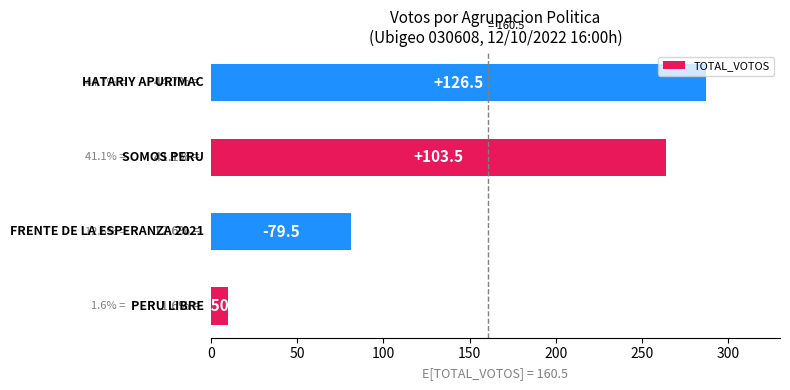

What is the maximum value shown in the chart?

287